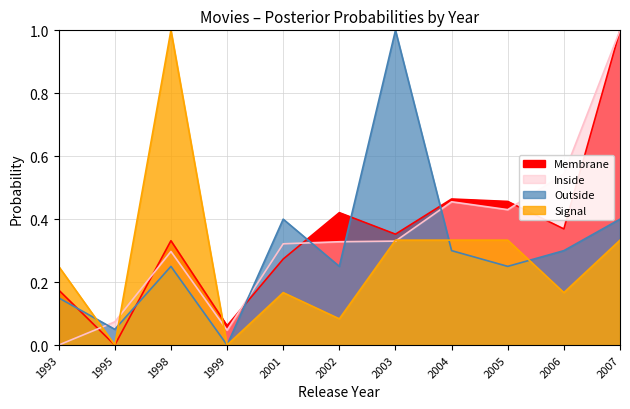

How many values in the Membrane series exceed 0?

10